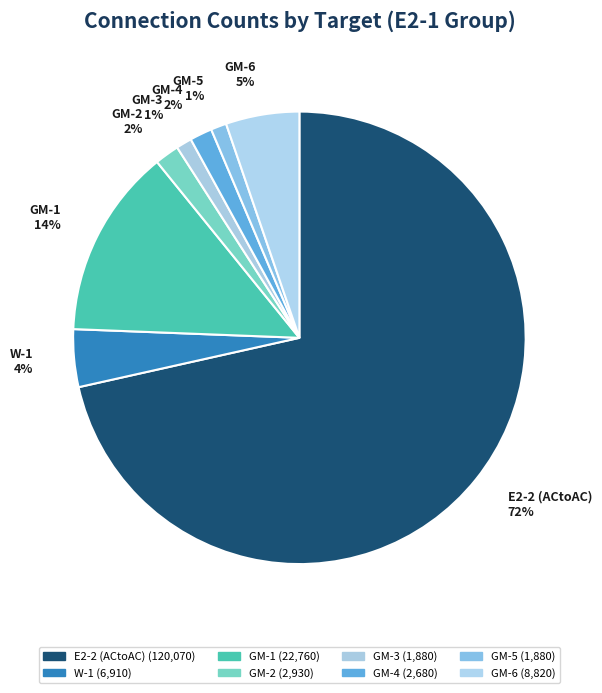

Which category accounts for the majority?

E2-2 (ACtoAC)